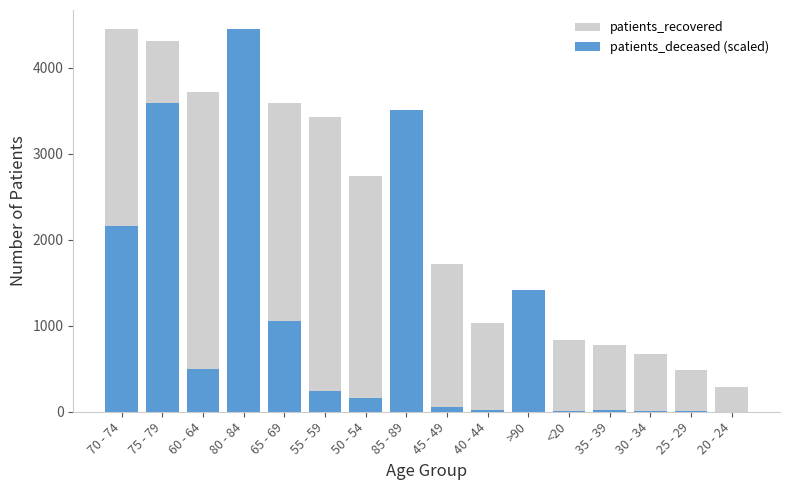

Reading left to right, list all the values displayed in this chart.

patients_recovered: 70 - 74=4446.0	75 - 79=4303.0	60 - 64=3715.0	80 - 84=3703.0	65 - 69=3586.0	55 - 59=3422.0	50 - 54=2738.0	85 - 89=2343.0	45 - 49=1715.0	40 - 44=1034.0	>90=1014.0	<20=838.0	35 - 39=773.0	30 - 34=666.0	25 - 29=482.0	20 - 24=283.0
patients_deceased (scaled): 70 - 74=2156.7	75 - 79=3584.4	60 - 64=499.8	80 - 84=4446.0	65 - 69=1054.9	55 - 59=245.8	50 - 54=157.4	85 - 89=3504.3	45 - 49=58.0	40 - 44=22.1	>90=1416.6	<20=11.0	35 - 39=22.1	30 - 34=13.8	25 - 29=5.5	20 - 24=0.0